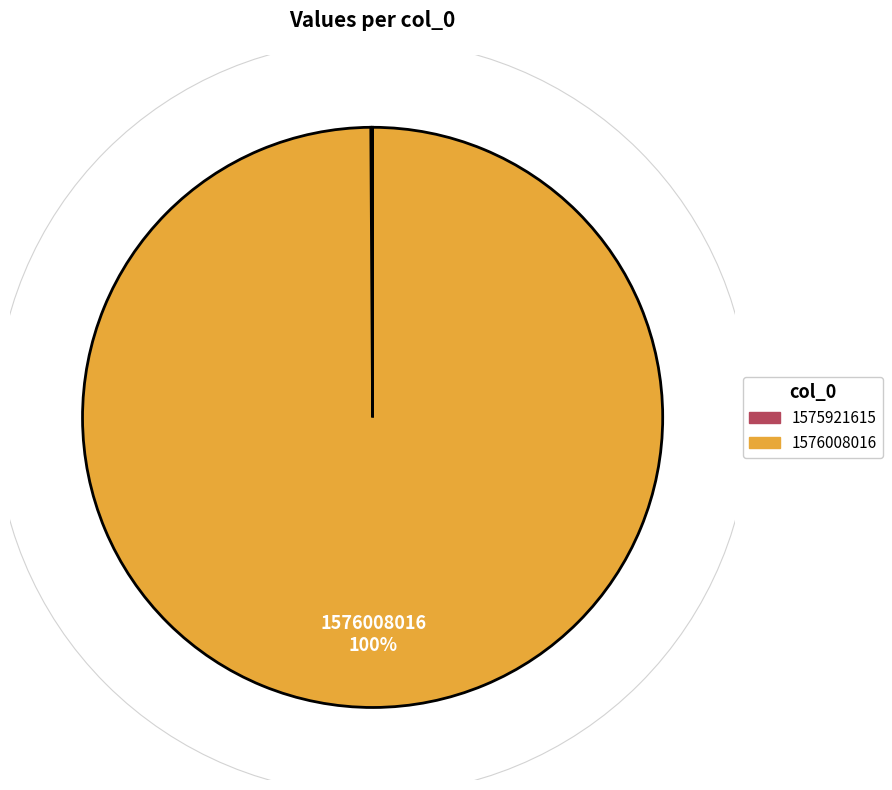

The 1576008016 slice represents 100% of the pie. True or false?

True